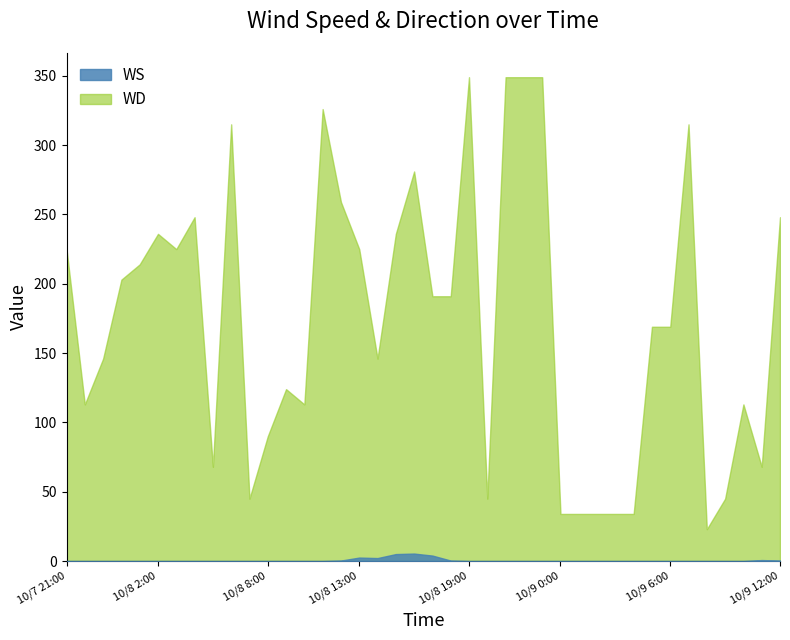

Which category has the lowest value across all series?

10/7 21:00